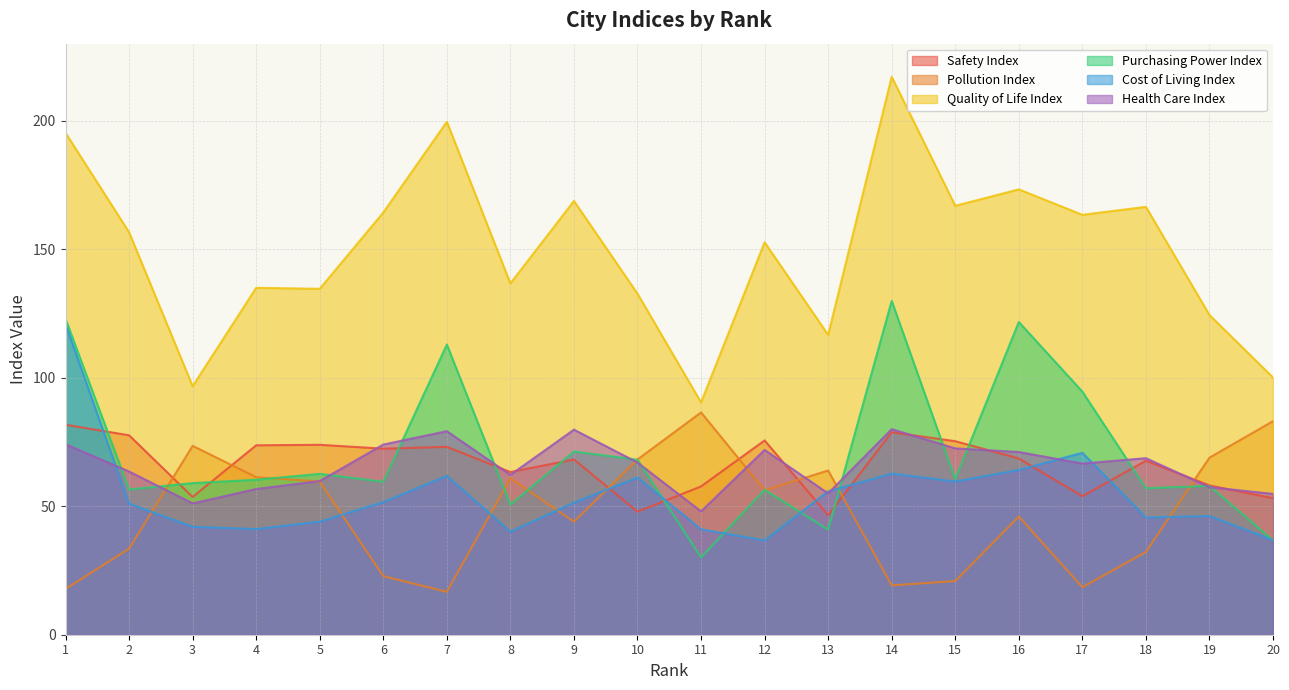

At which label does Quality of Life Index first exceed 156?

1